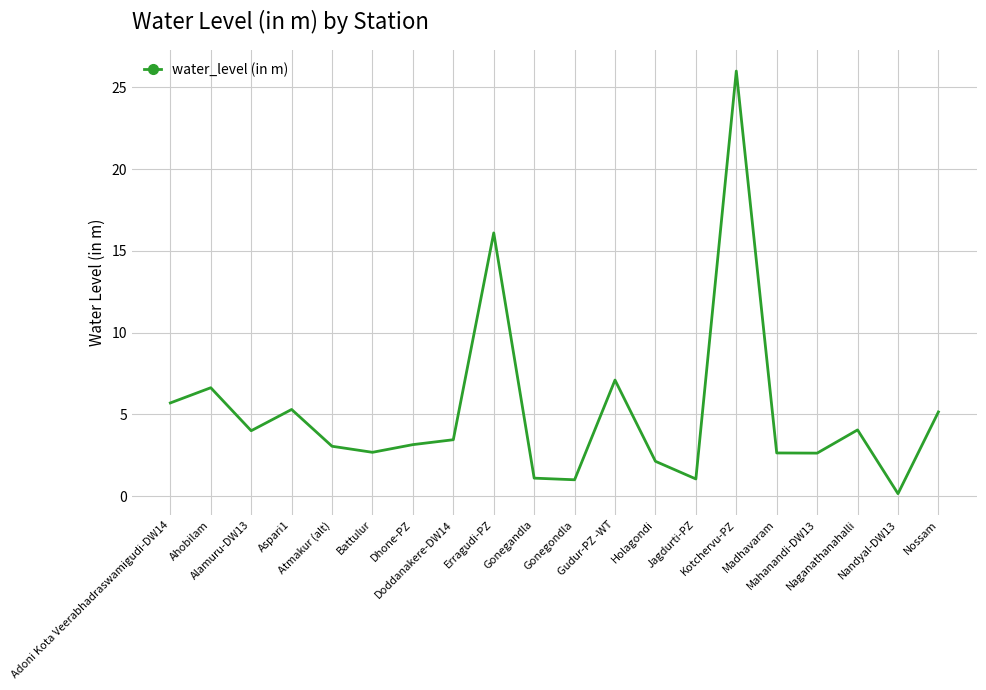

What is the maximum value shown in the chart?

26.0